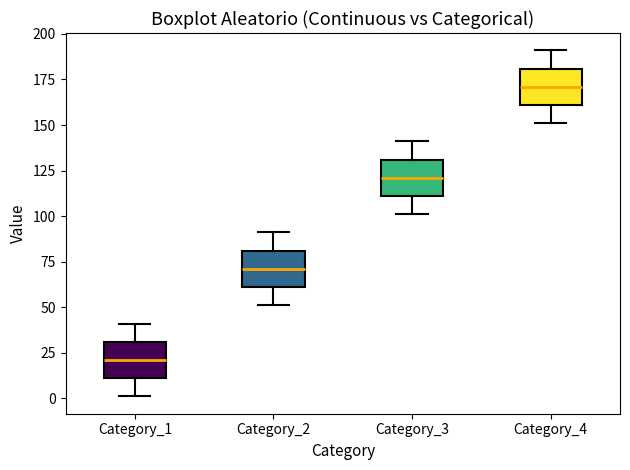

Reading left to right, transcribe this box plot: for each box, give where its median line is, the range the box spans, and where its two whiskers end, as read against the y-axis. The values are not printed on the chart, so give them approximately, as read against the axis.

Category_1: median 20, box 10 to 30, whiskers 0 to 40
Category_2: median 70, box 60 to 80, whiskers 50 to 90
Category_3: median 120, box 110 to 130, whiskers 100 to 140
Category_4: median 170, box 160 to 180, whiskers 150 to 190